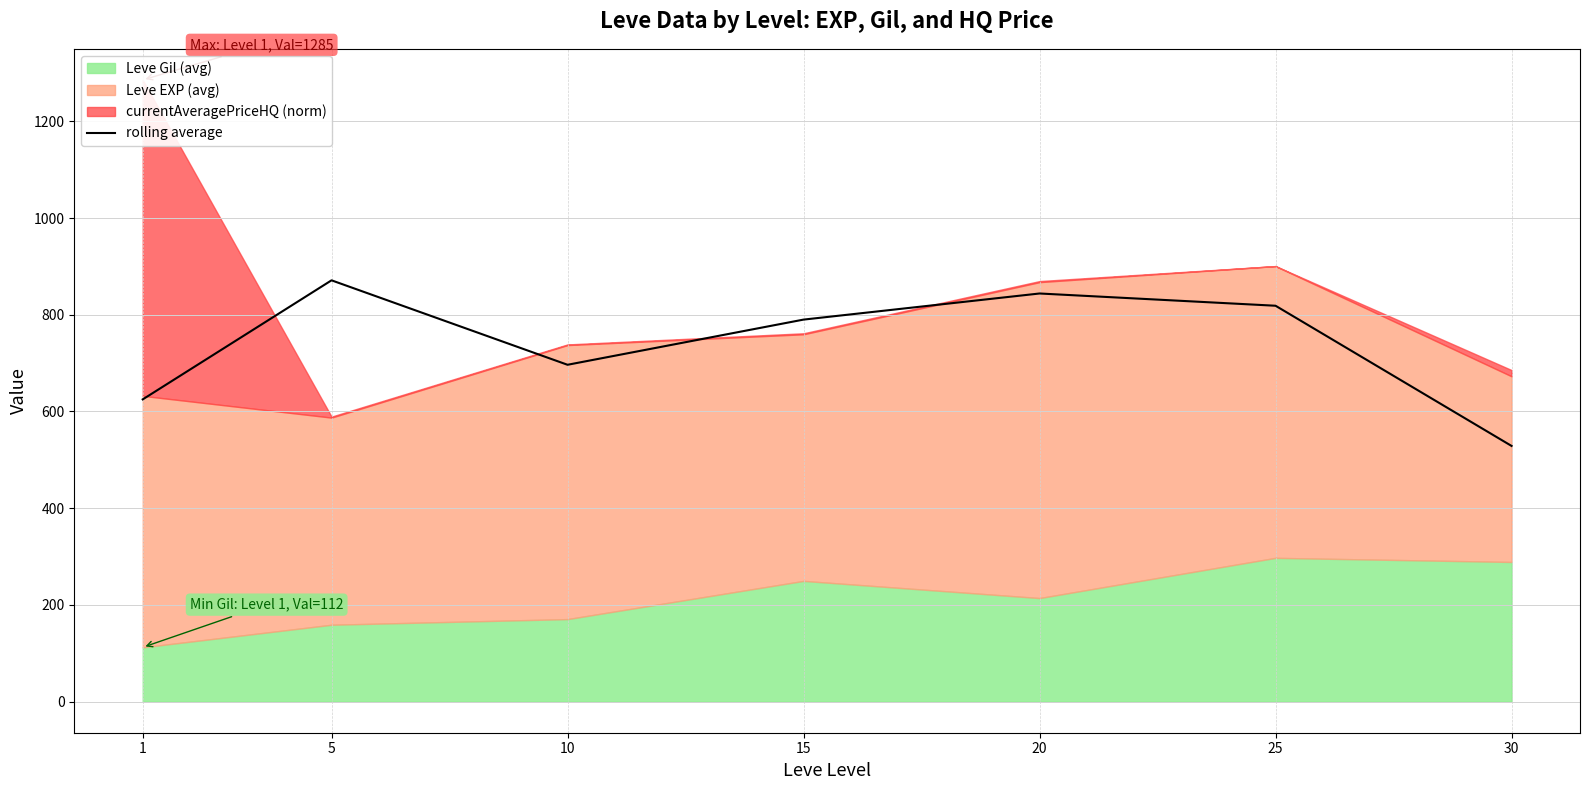

How many interior local peaks (higher than both neighbors) does the data have?

2